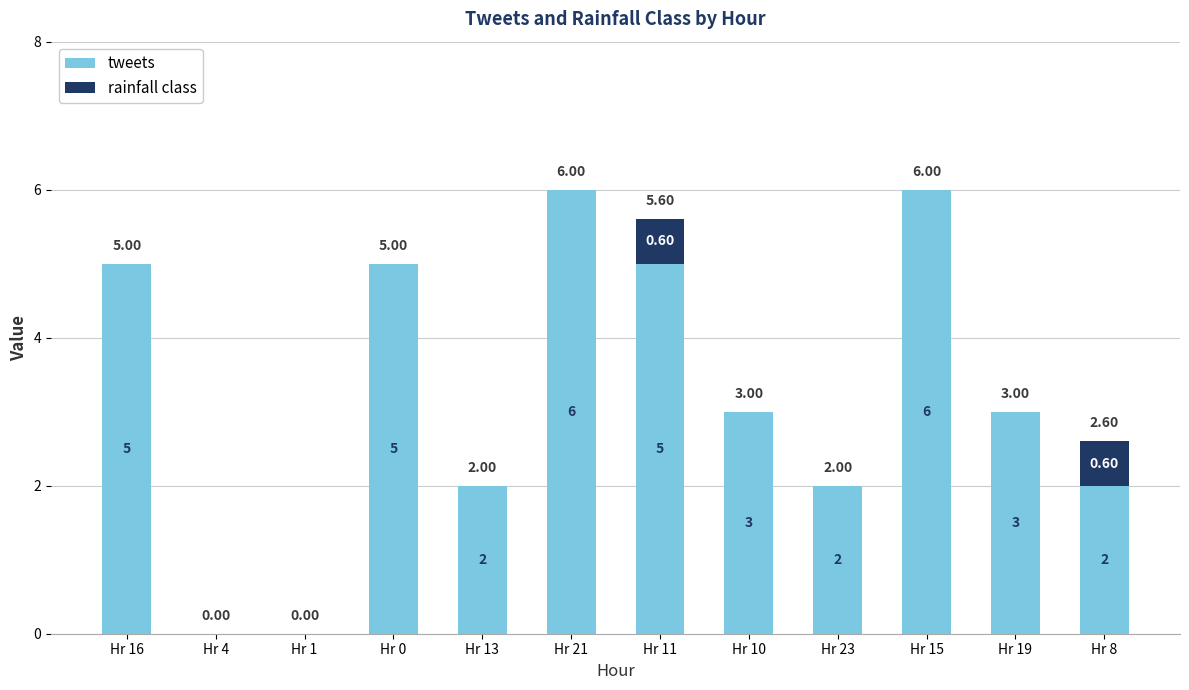

Are the bars grouped side by side (vs. stacked)?

No